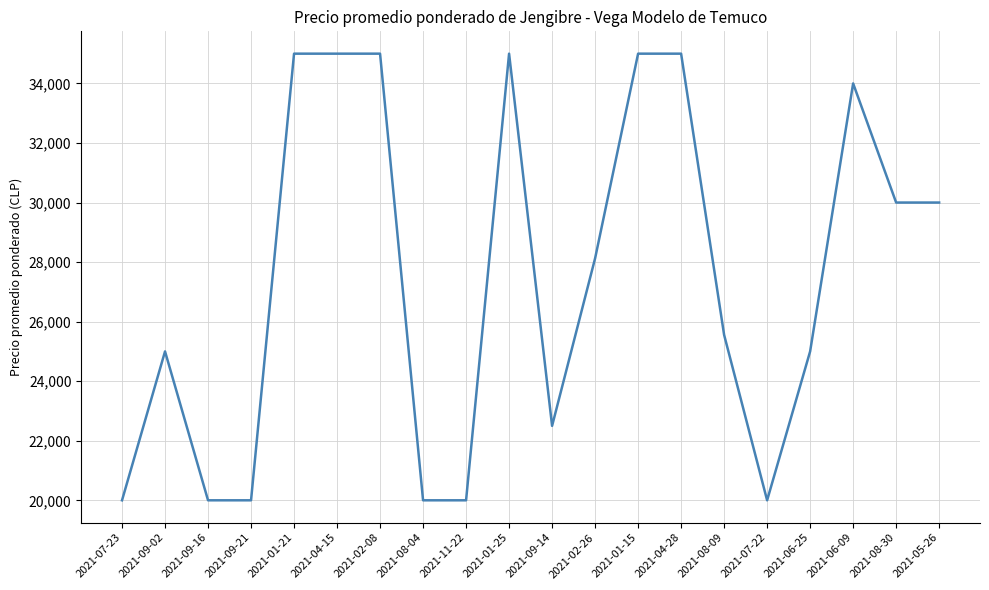

Approximately how many times larger is the value at 2021-09-16 compared to 2021-09-21?

1.0